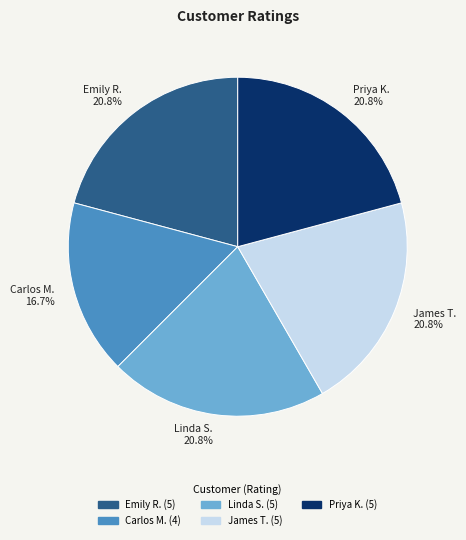

Do Carlos M. and Priya K. together represent more than half of the pie?

No